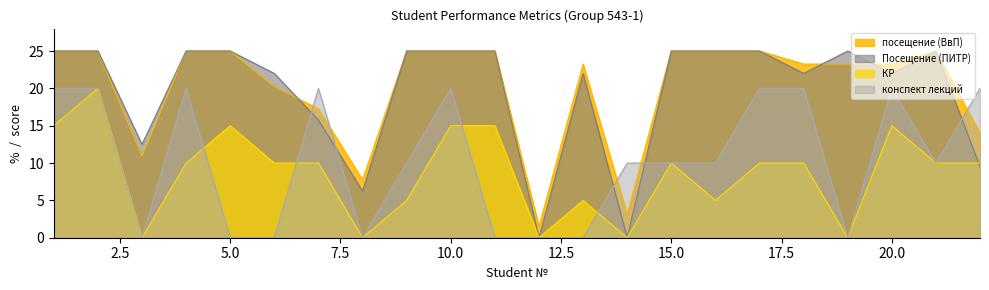

What is the difference between the maximum and minimum values in the конспект лекций series?

20.0